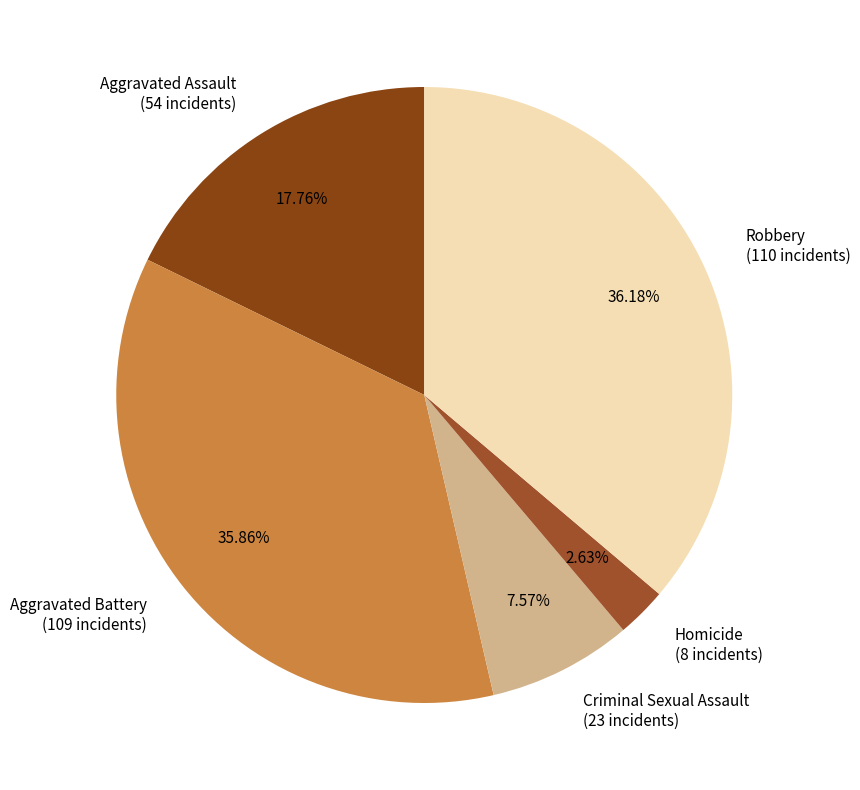

To the nearest percent, what portion does Criminal Sexual Assault represent?

8%